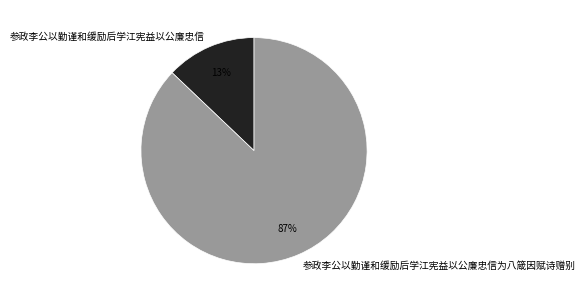

The 参政李公以勤谨和缓励后学江宪益以公廉忠信 slice represents 13% of the pie. True or false?

True